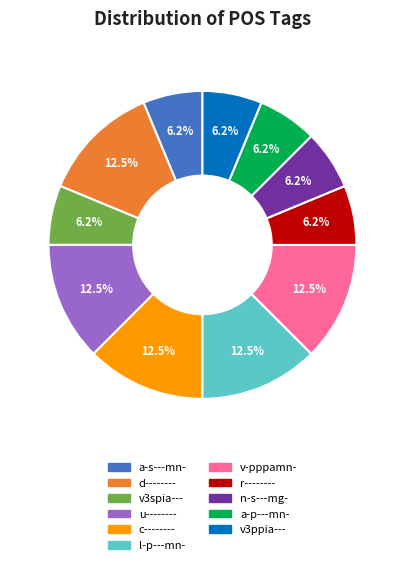

Which has a higher value, v-pppamn- or v3ppia---?

v-pppamn-